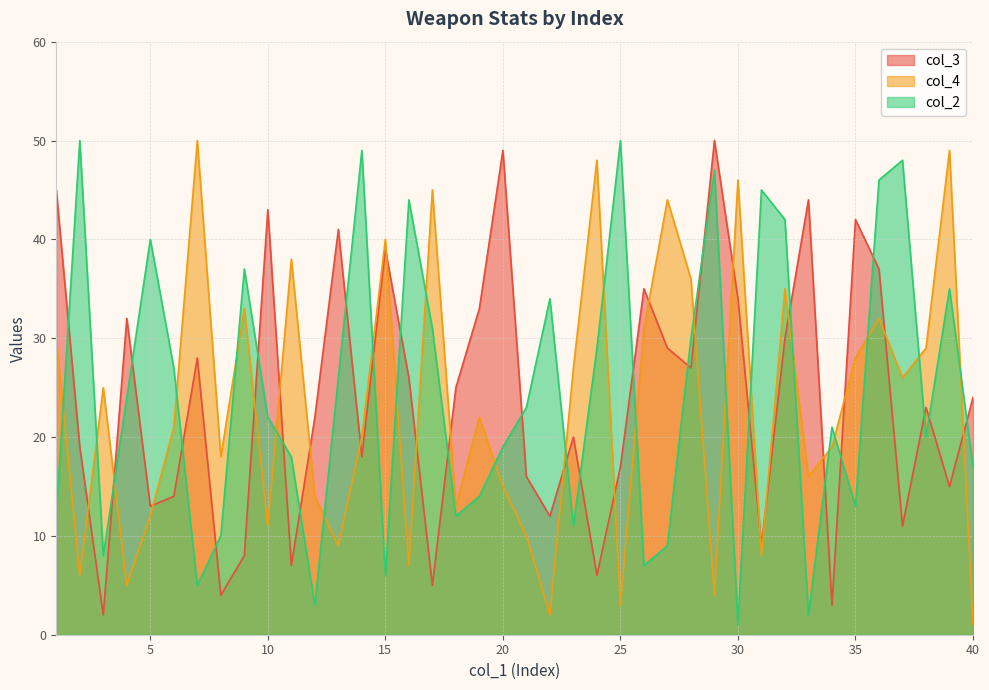

Rank the series at 20 from lowest to highest value.

col_4, col_2, col_3